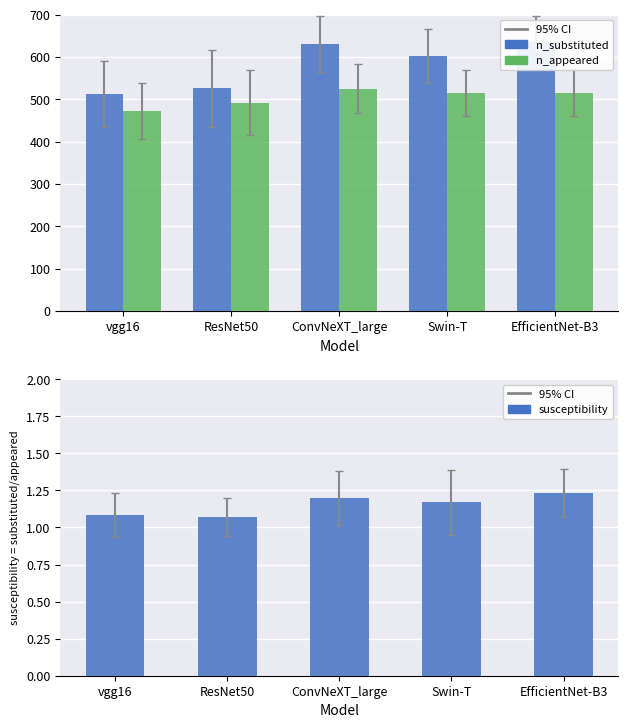

Which has a higher value, vgg16 or ResNet50?

ResNet50